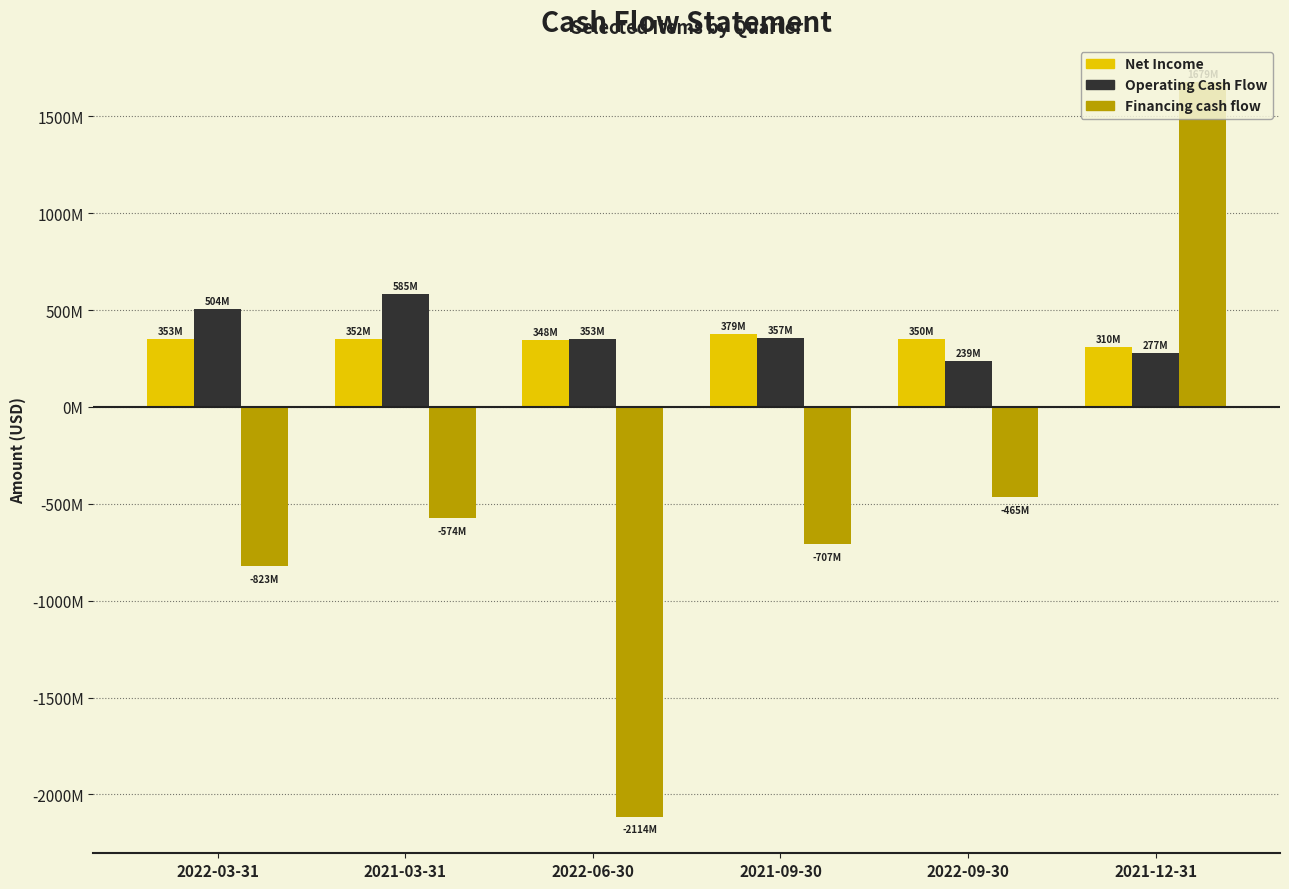

Are the bars grouped side by side (vs. stacked)?

Yes